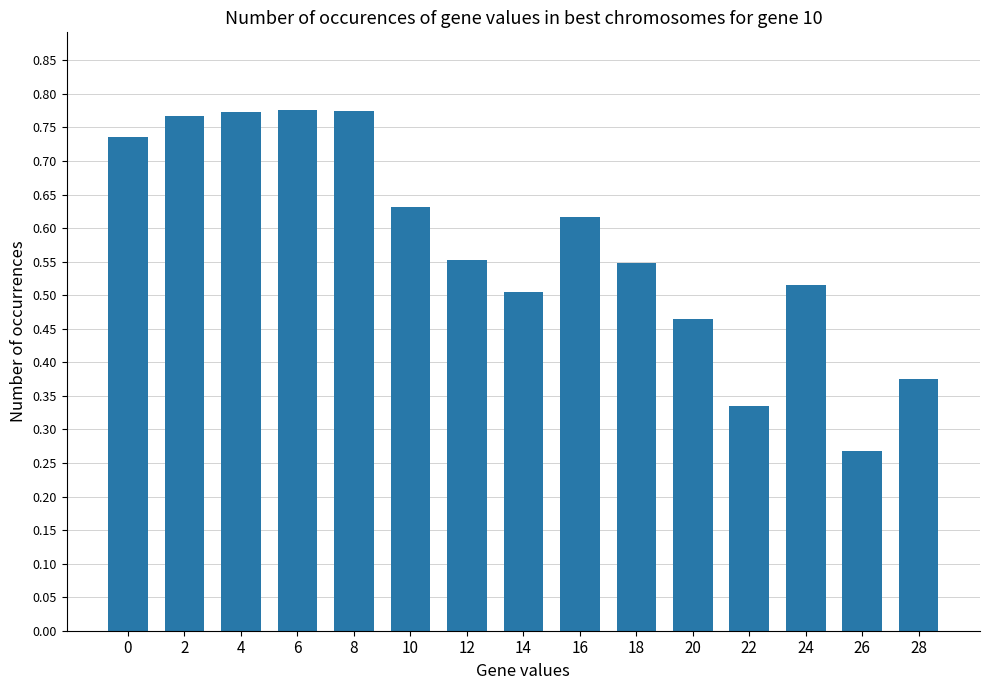

Which category has the lowest value across all series?

26